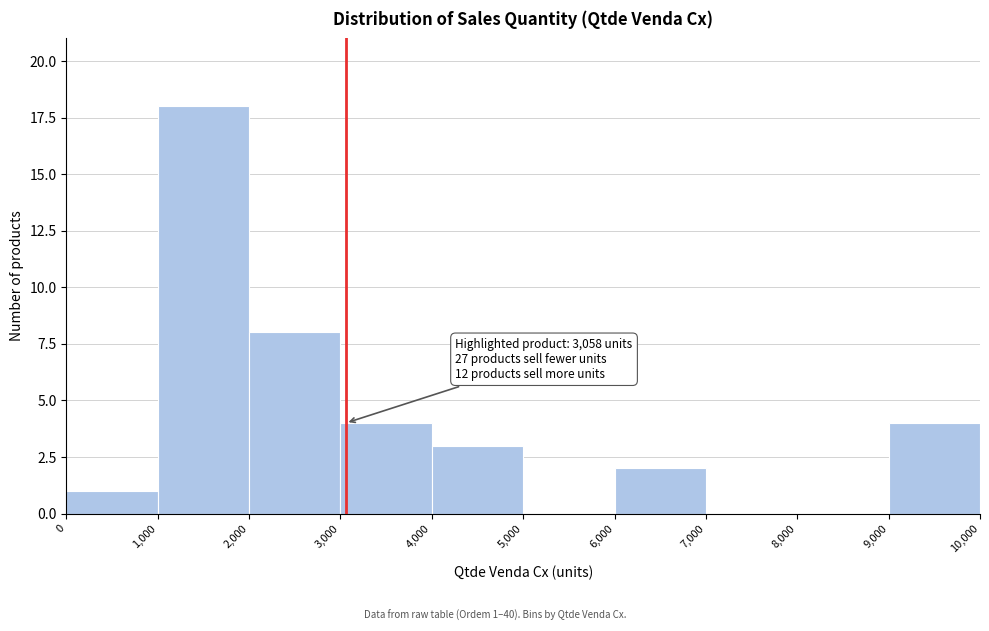

Which range on the x-axis has the tallest bar?

1,000 to 2,000